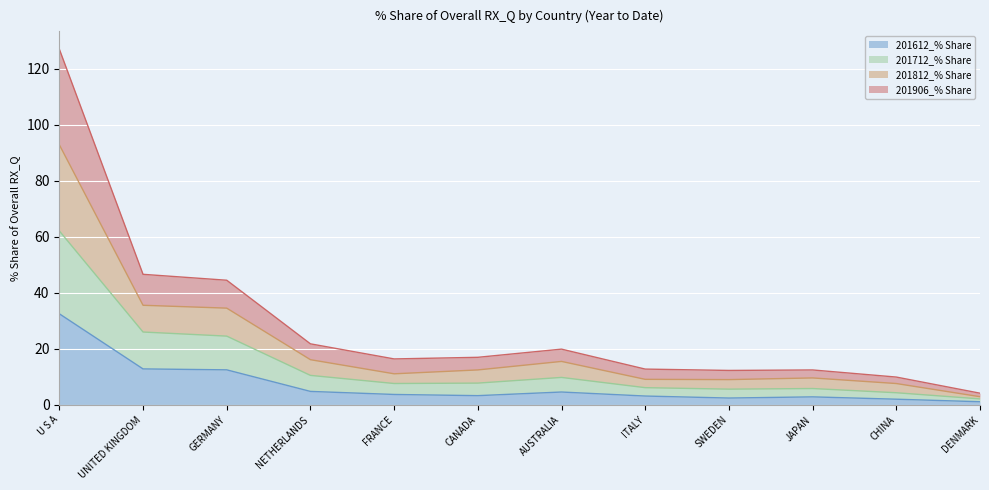

True or false: 201712_% Share and 201612_% Share cross at least once.

False